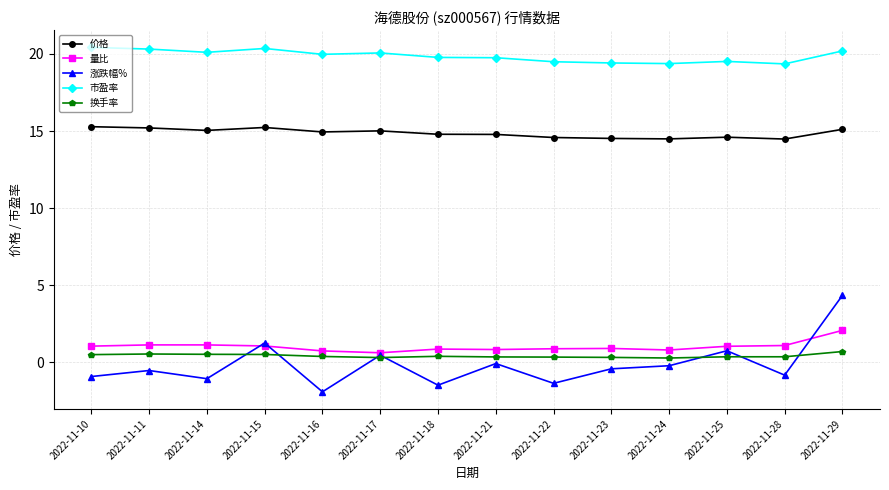

List the series in order of their peak value, lowest first.

换手率, 量比, 涨跌幅%, 价格, 市盈率